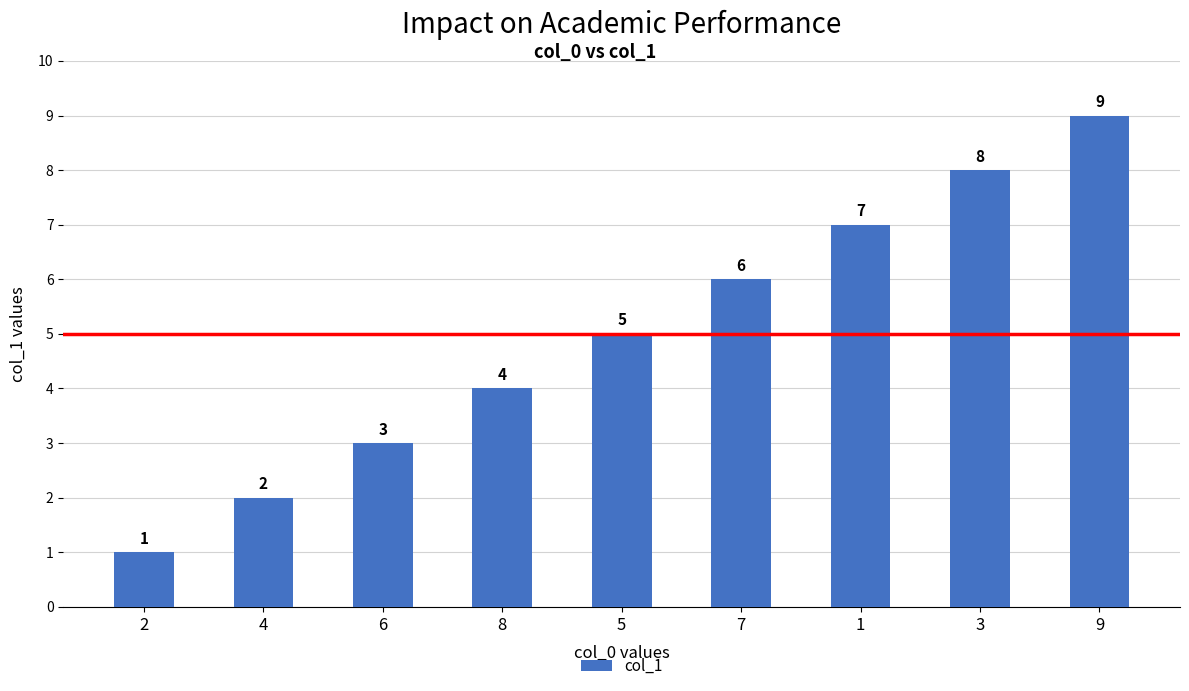

Which category has the highest value across all series?

9